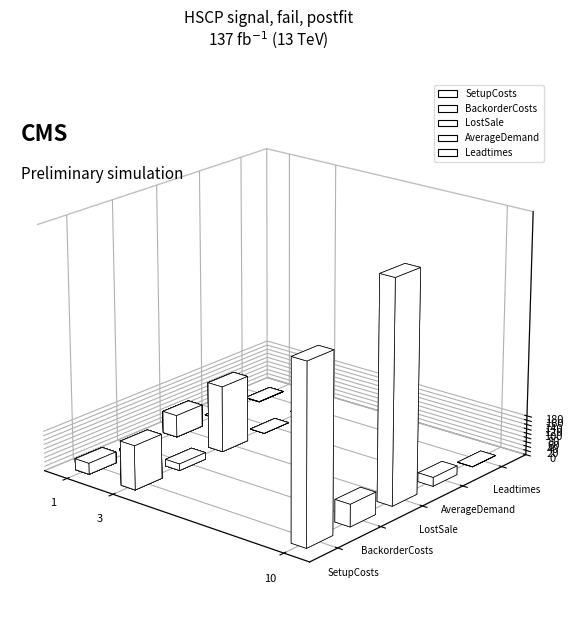

The Leadtimes series shows 1 at 9. True or false?

True